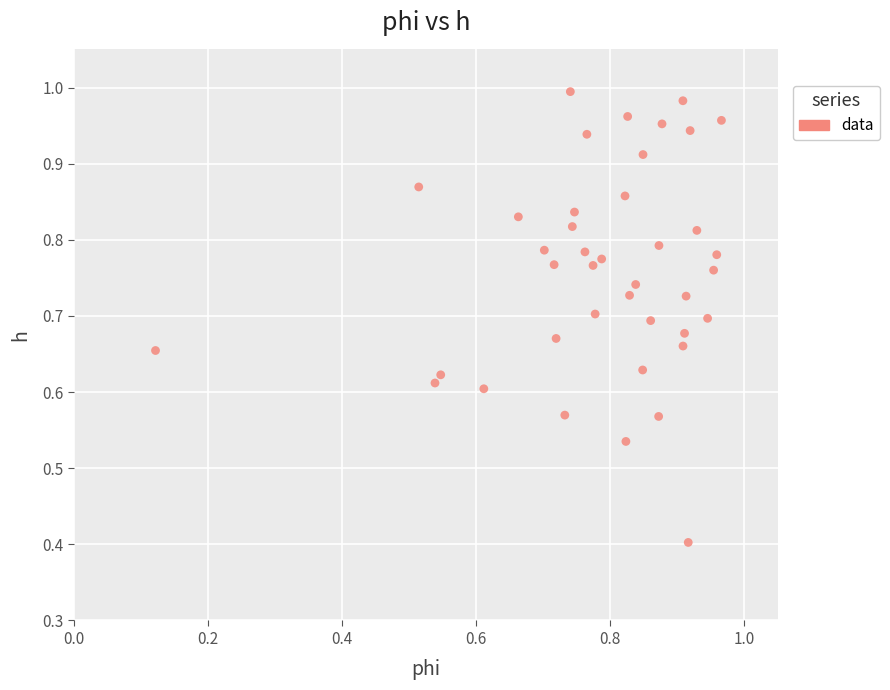

What Y value in the scatter plot is closest to 0?

0.4